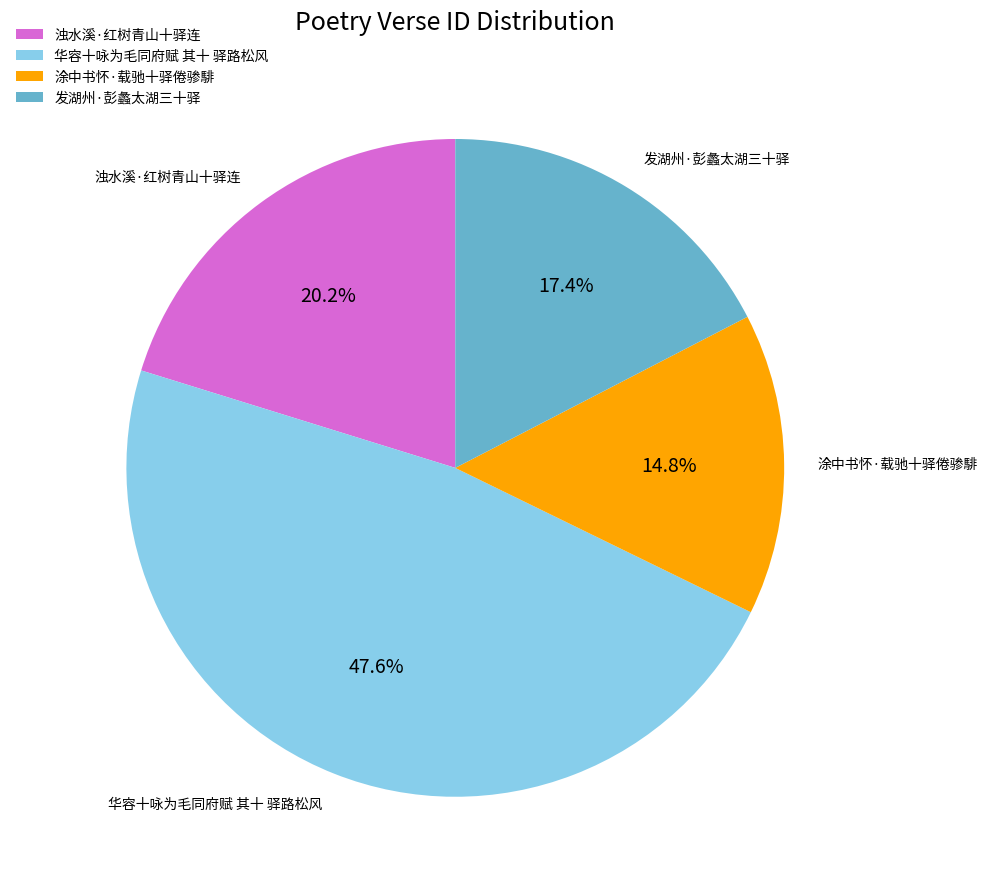

To the nearest percent, what portion does 发湖州·彭蠡太湖三十驿 represent?

17%